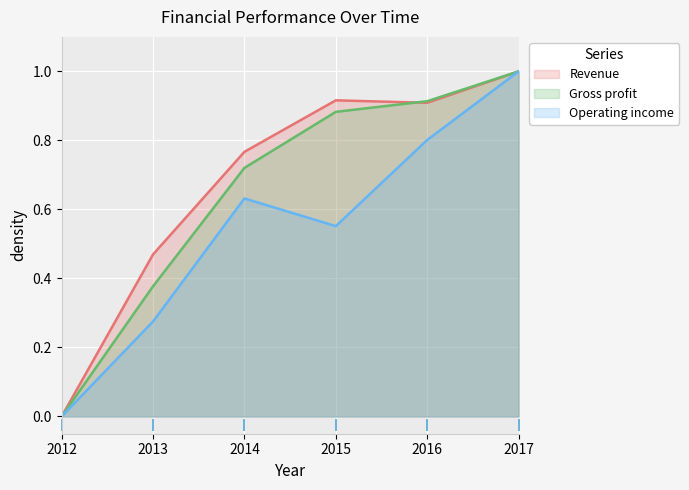

Where is the first local minimum for Revenue?

2016